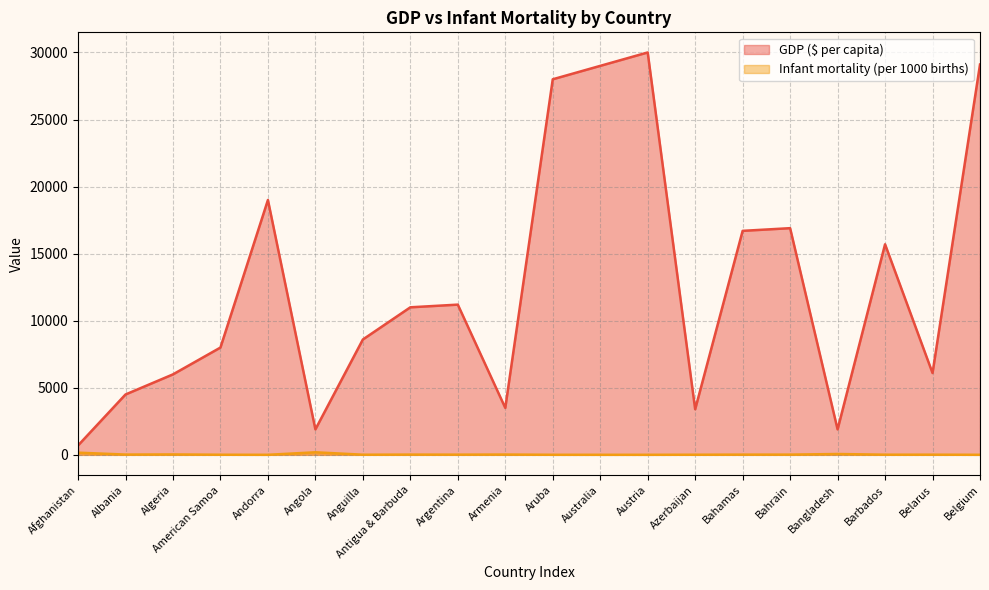

Which has a higher value, Barbados or Armenia?

Barbados